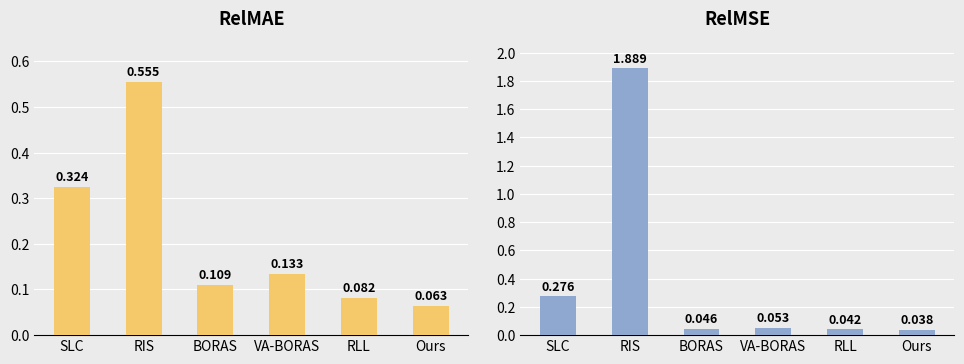

Which category has the lowest value in the RelMAE series?

Ours